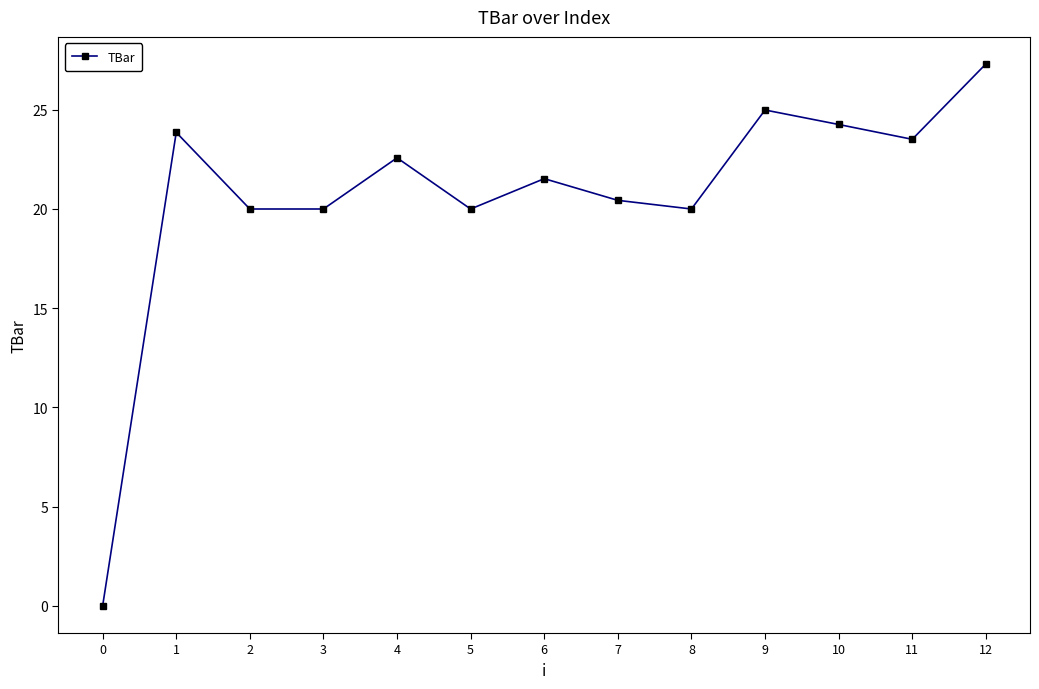

What value does the data have at 2?

20.0